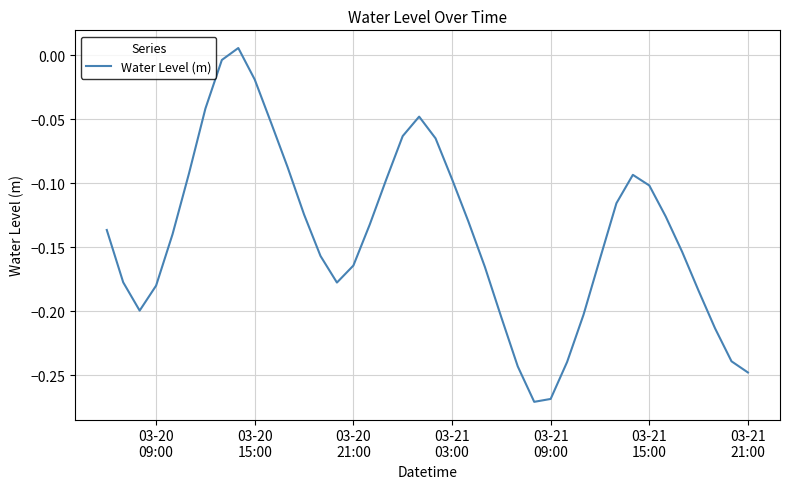

Reading left to right, what are all the values shown in this chart?

-0.1	-0.2	-0.2	-0.2	-0.1	-0.1	-0.0	-0.0	0.0	-0.0	-0.1	-0.1	-0.1	-0.2	-0.2	-0.2	-0.1	-0.1	-0.1	-0.0	-0.1	-0.1	-0.1	-0.2	-0.2	-0.2	-0.3	-0.3	-0.2	-0.2	-0.2	-0.1	-0.1	-0.1	-0.1	-0.2	-0.2	-0.2	-0.2	-0.2